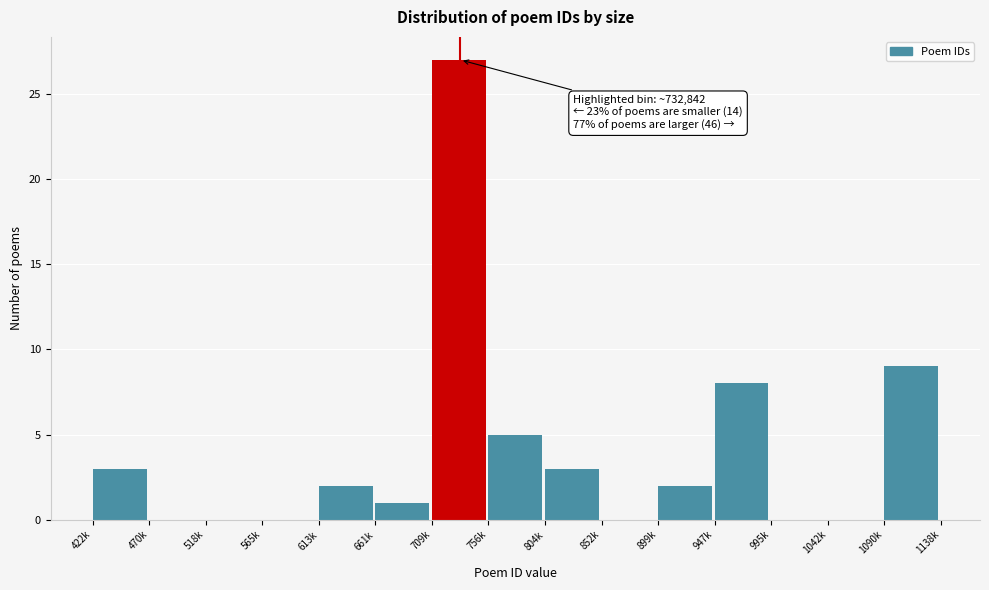

Reading left to right, what are all the values shown in this chart?

422k=3	470k=0	518k=0	565k=0	613k=2	661k=1	709k=27	756k=5	804k=3	852k=0	899k=2	947k=8	995k=0	1042k=0	1090k=9